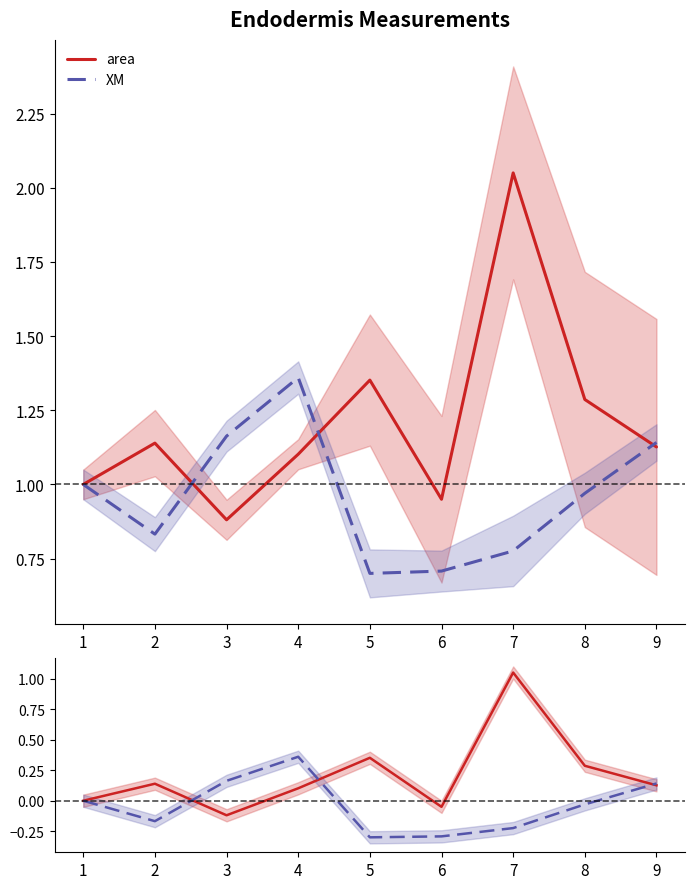

What is the difference between the highest and lowest values at 4?

1.3